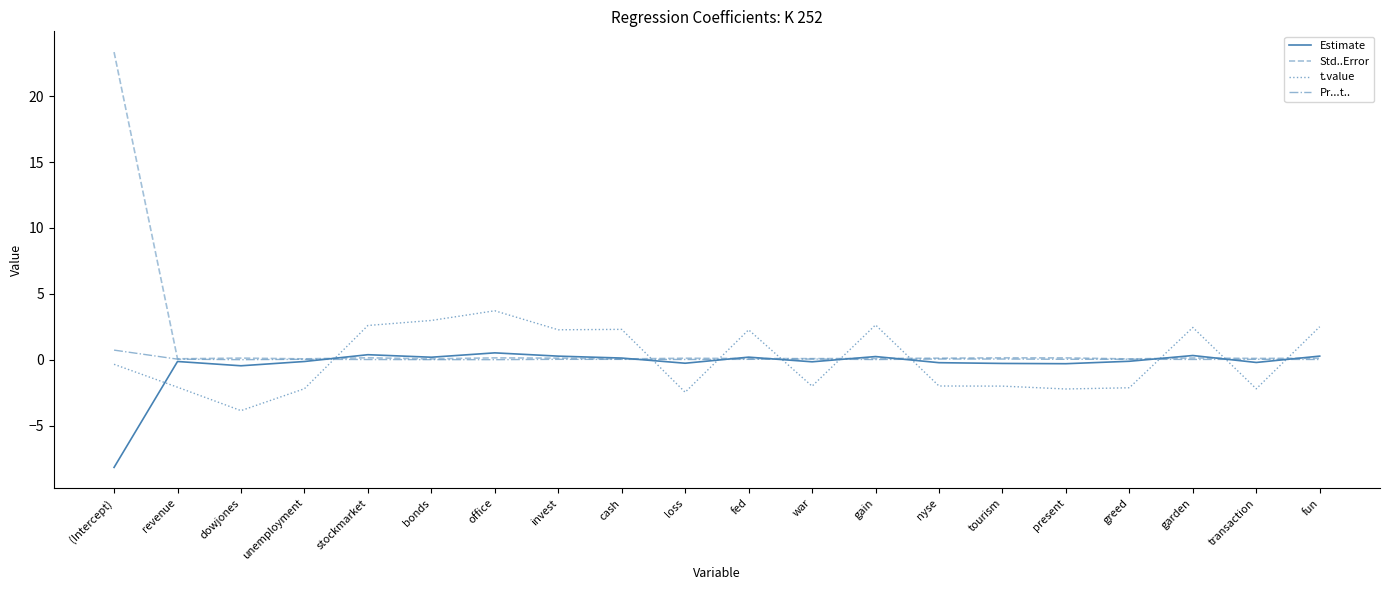

Which series has the widest spread of values?

Std..Error